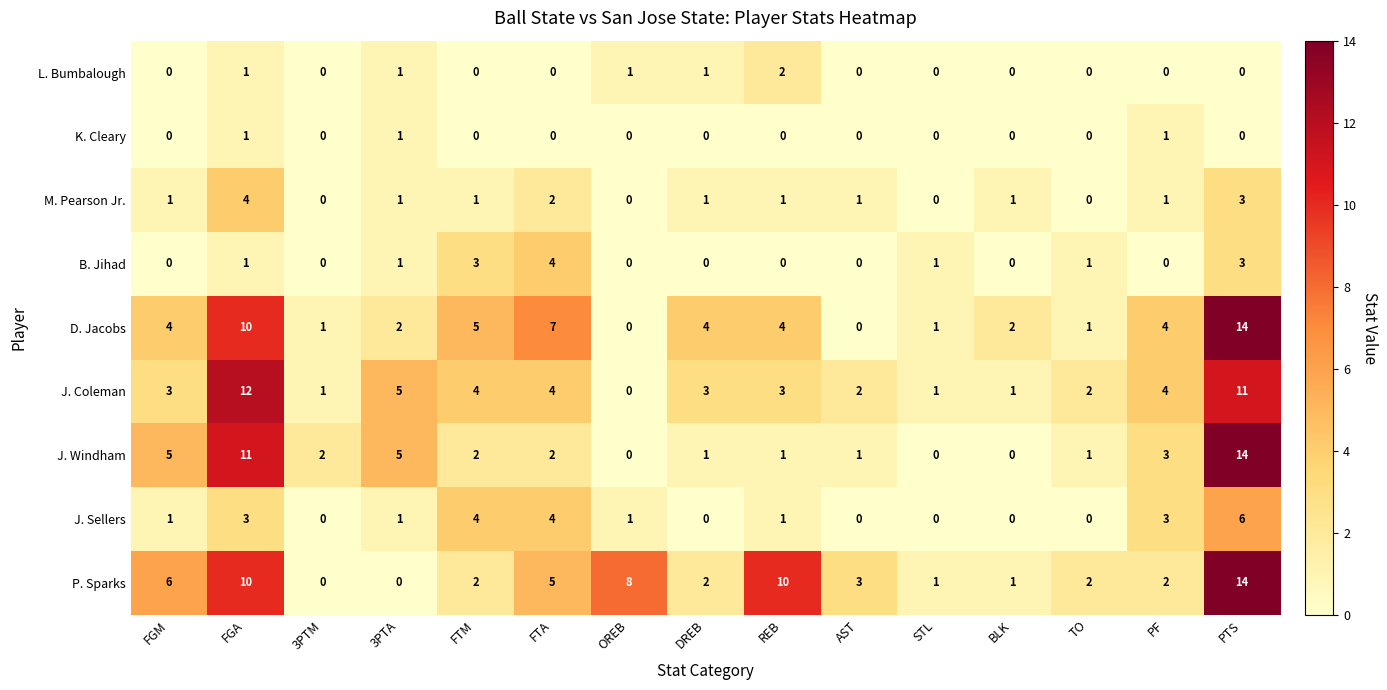

What is the sum of all J. Windham values?

48